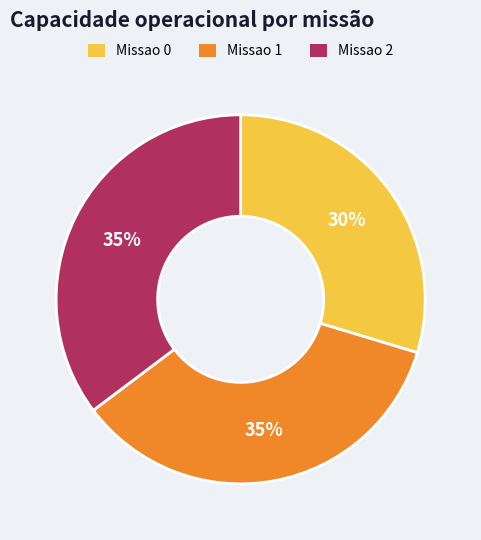

Which category has the smallest portion of the pie?

Missao 0